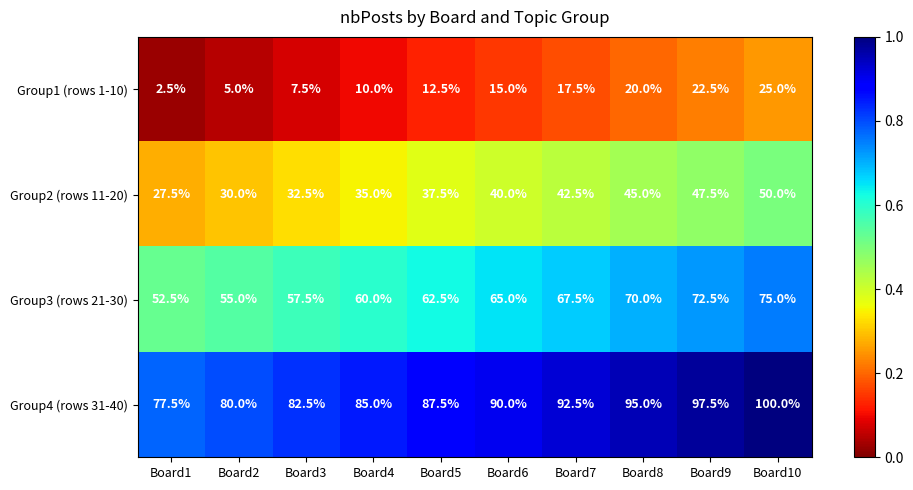

What value does the Group2 (rows 11-20) series have at Board2?

30.0